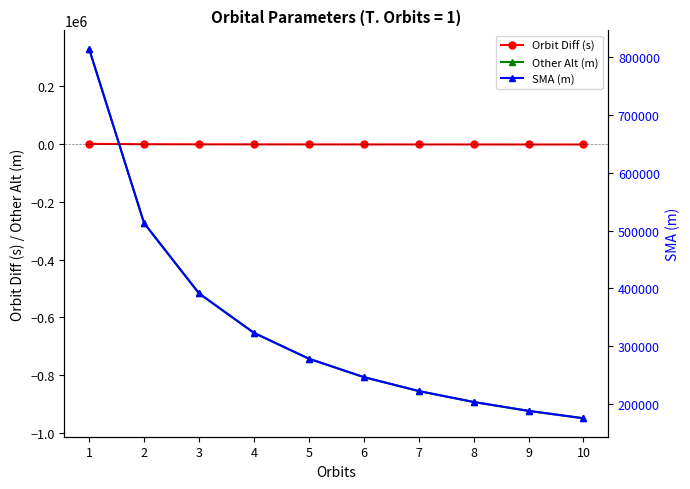

Which series changed the most between 4 and 9?

Other Alt (m)